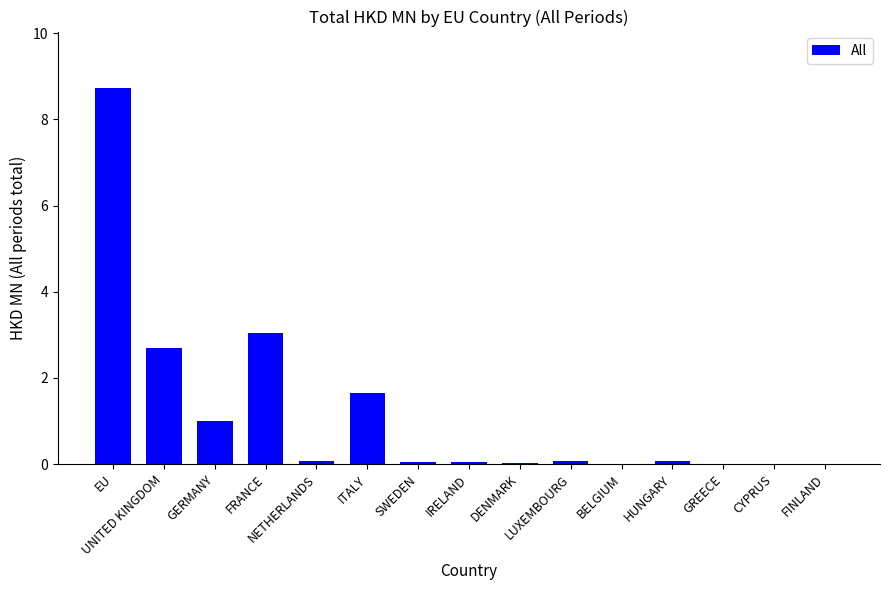

What is the greatest value displayed?

8.7